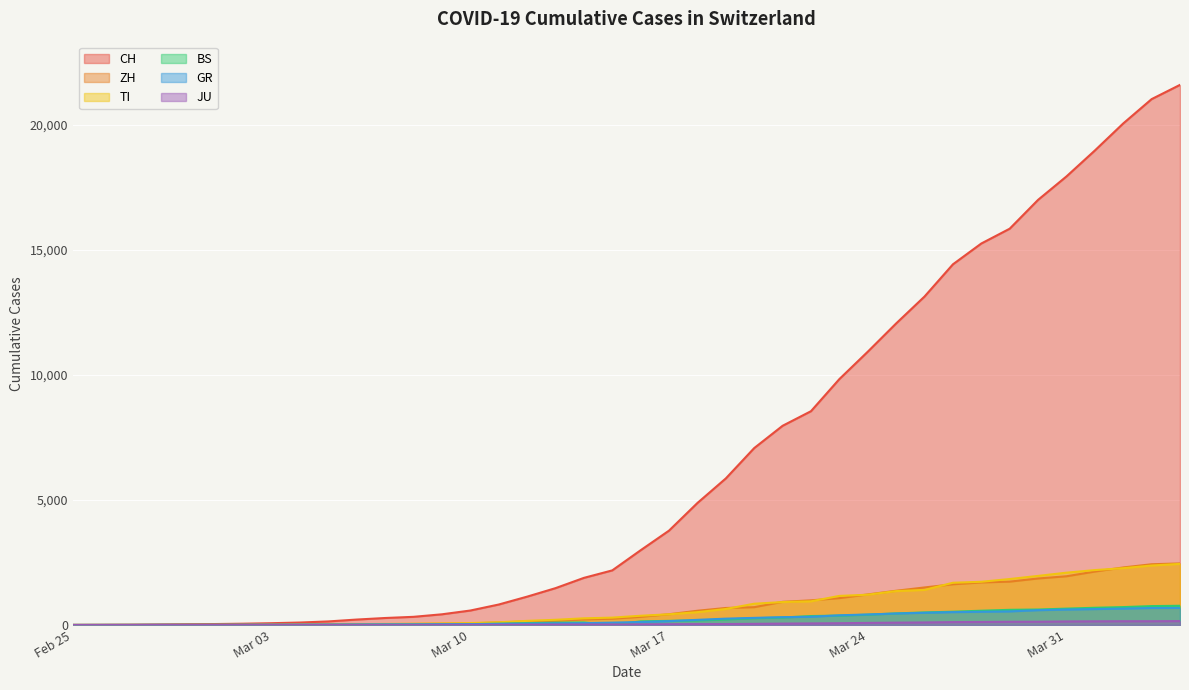

Is it true that TI equals 2391 at 2020-03-28?

False